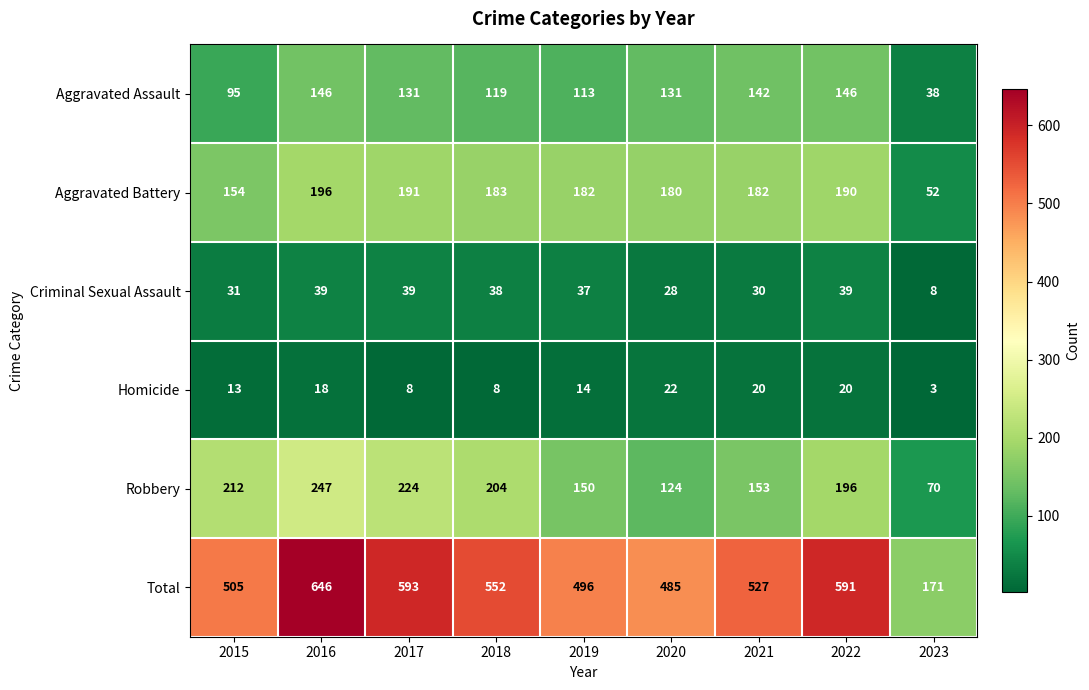

What is the average value of the Aggravated Battery series?

168